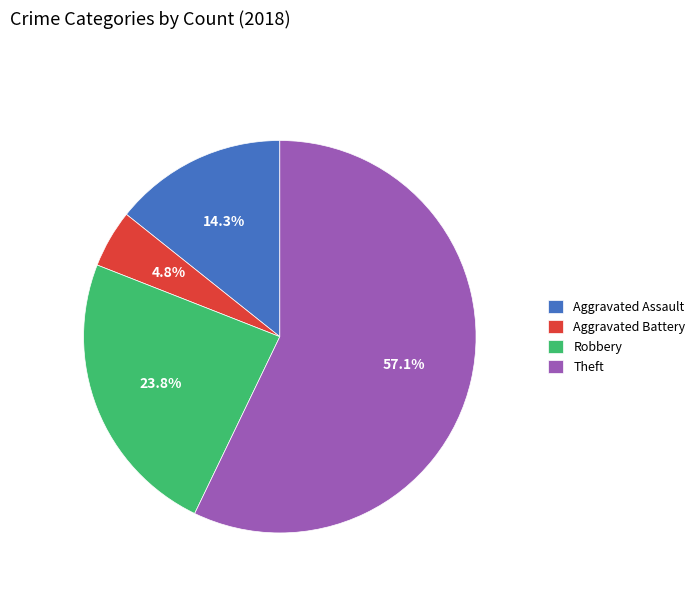

To the nearest percent, what is the difference between the largest and smallest slice percentages?

52%